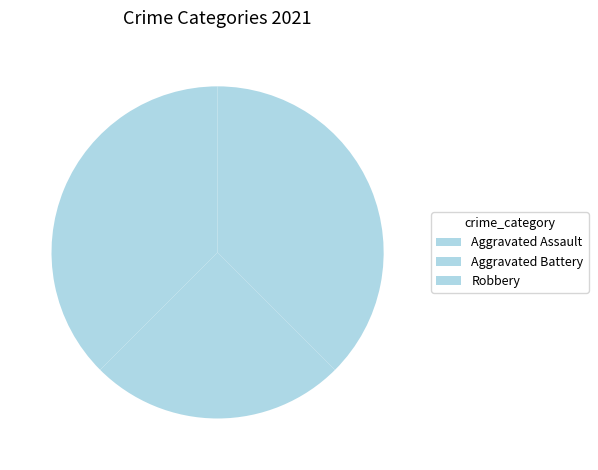

How many slices are in this pie chart?

3